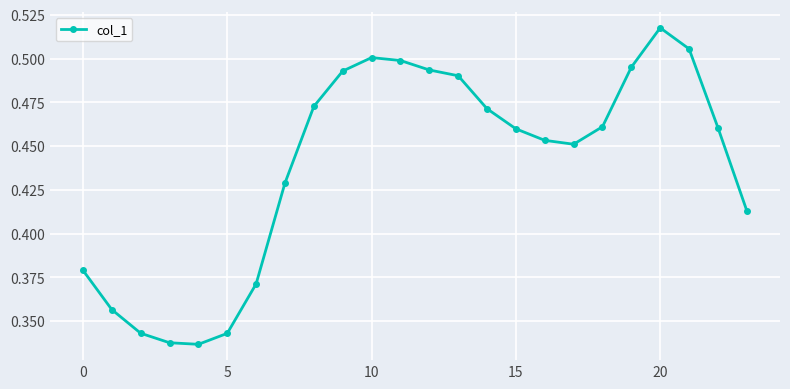

What is the sum of all values?

10.5